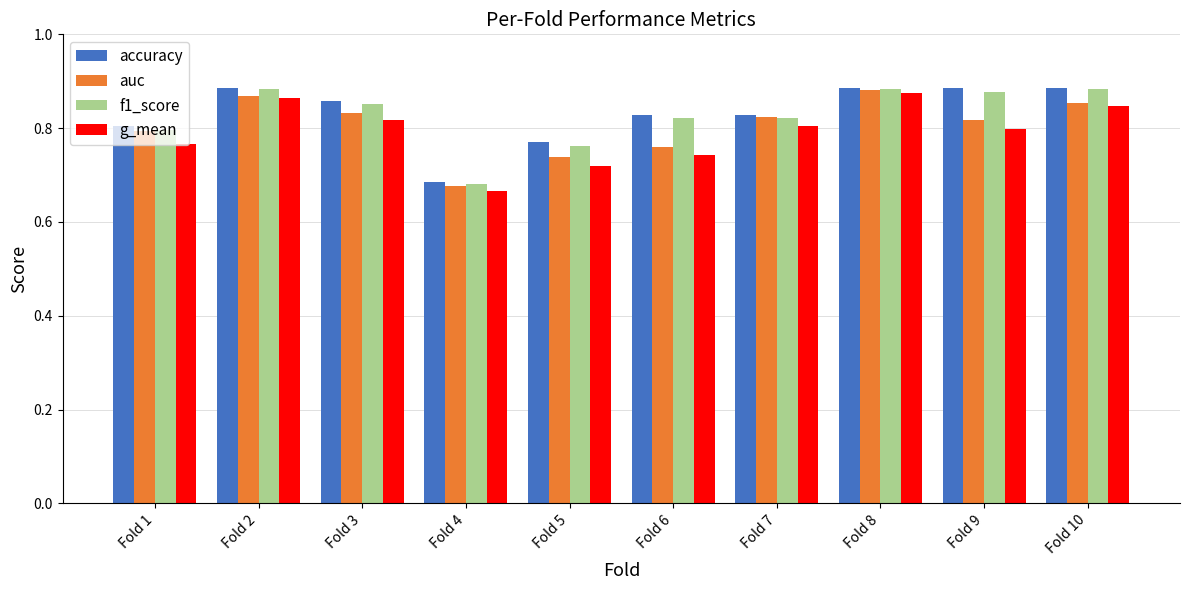

What is the sum of all g_mean values?

7.9